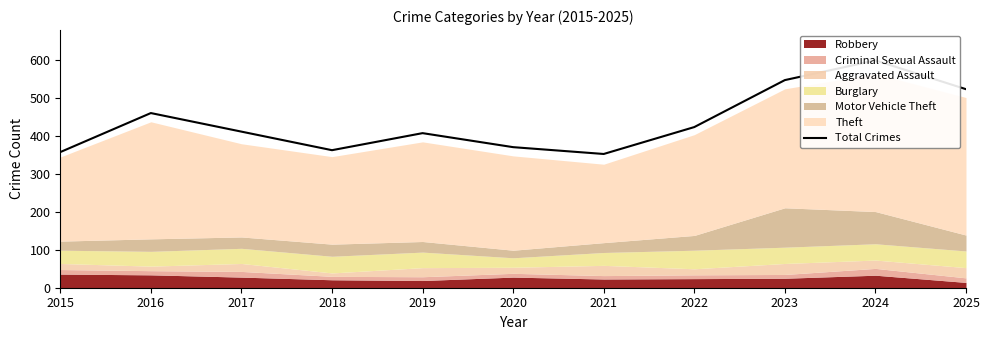

What is the ratio of the value at 2023 to the value at 2021?

1.6